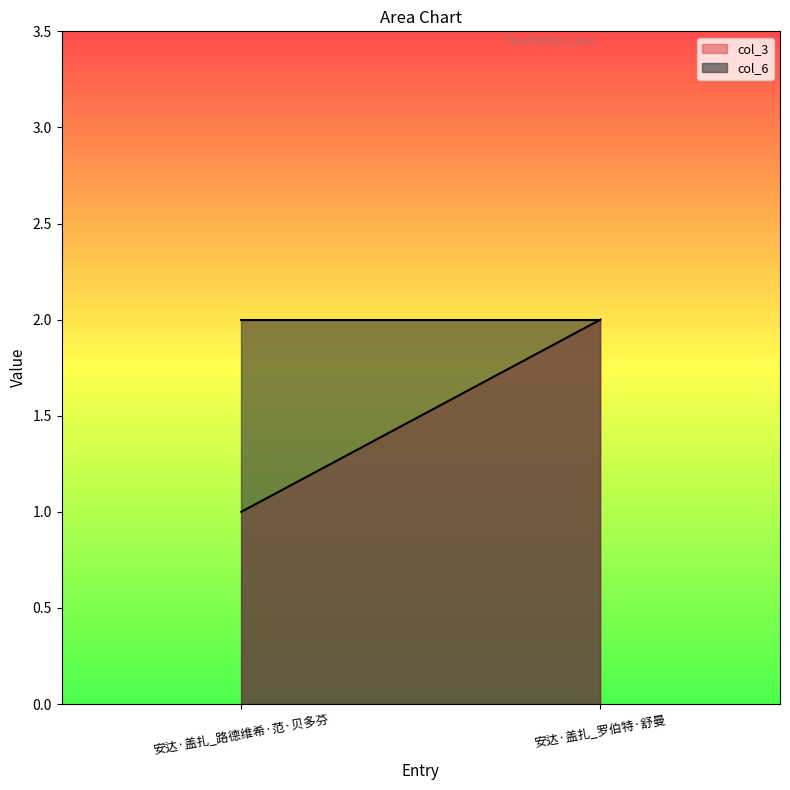

What is the highest value of the col_3 series?

2